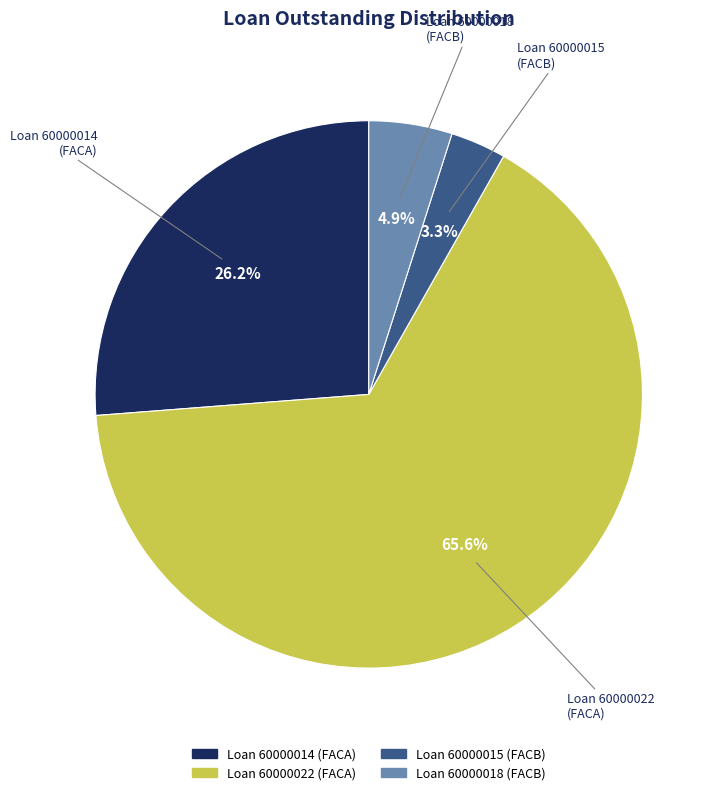

What percentage is NOT represented by Loan 60000022 (FACA)?

34.4%